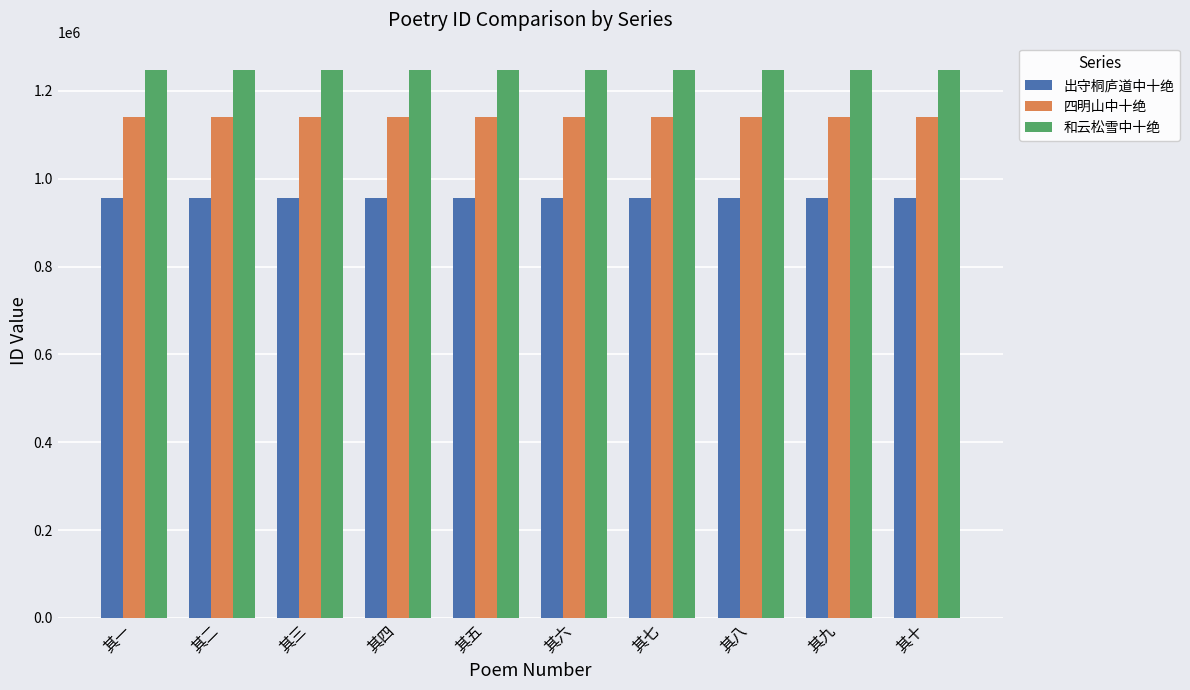

What is the total value across all series at 其三?

3344196